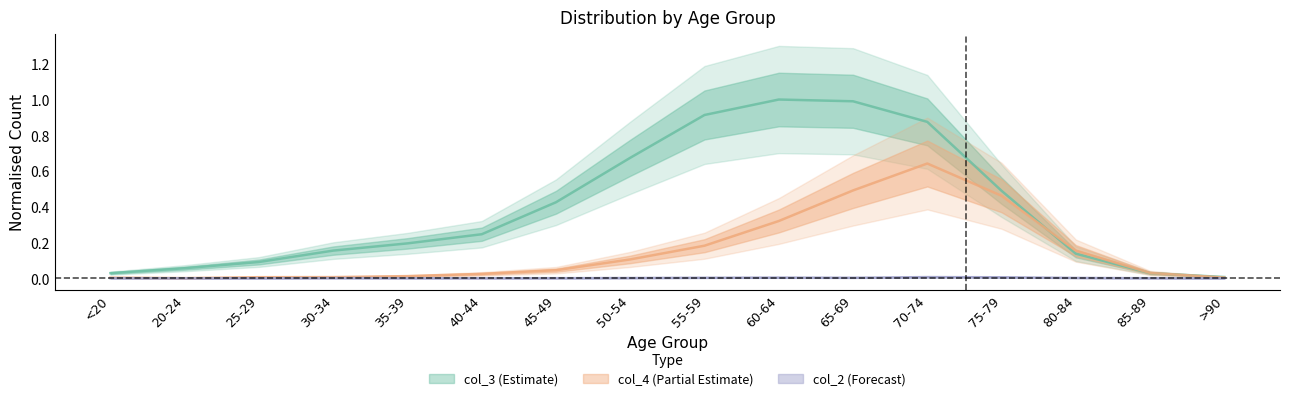

What is the label of the 13th point from the right?

30-34